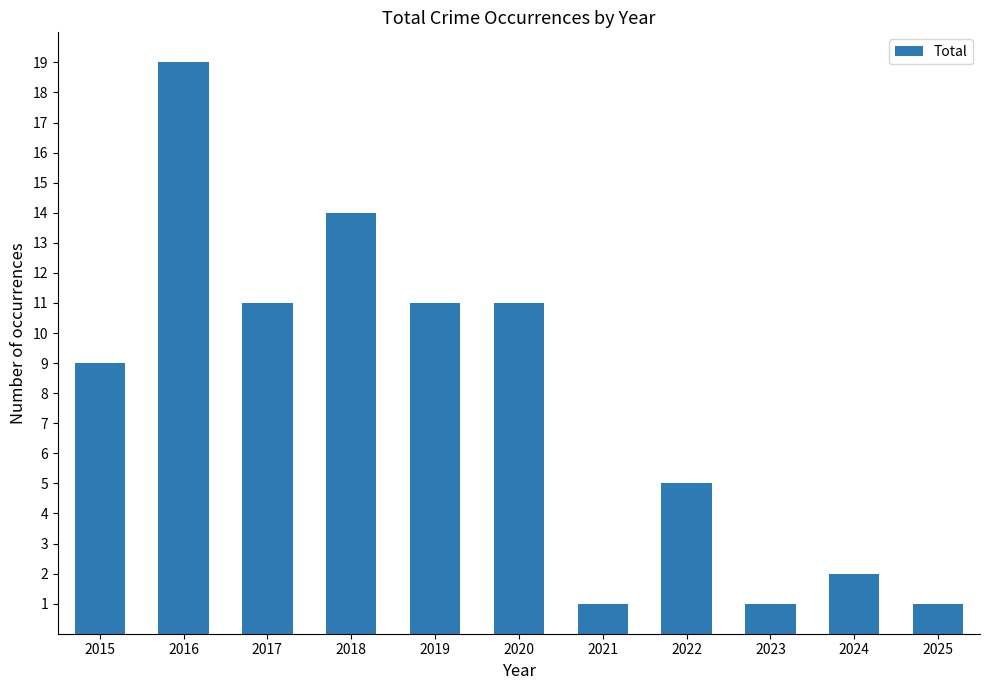

What is the value of the 10th bar from the left?

2